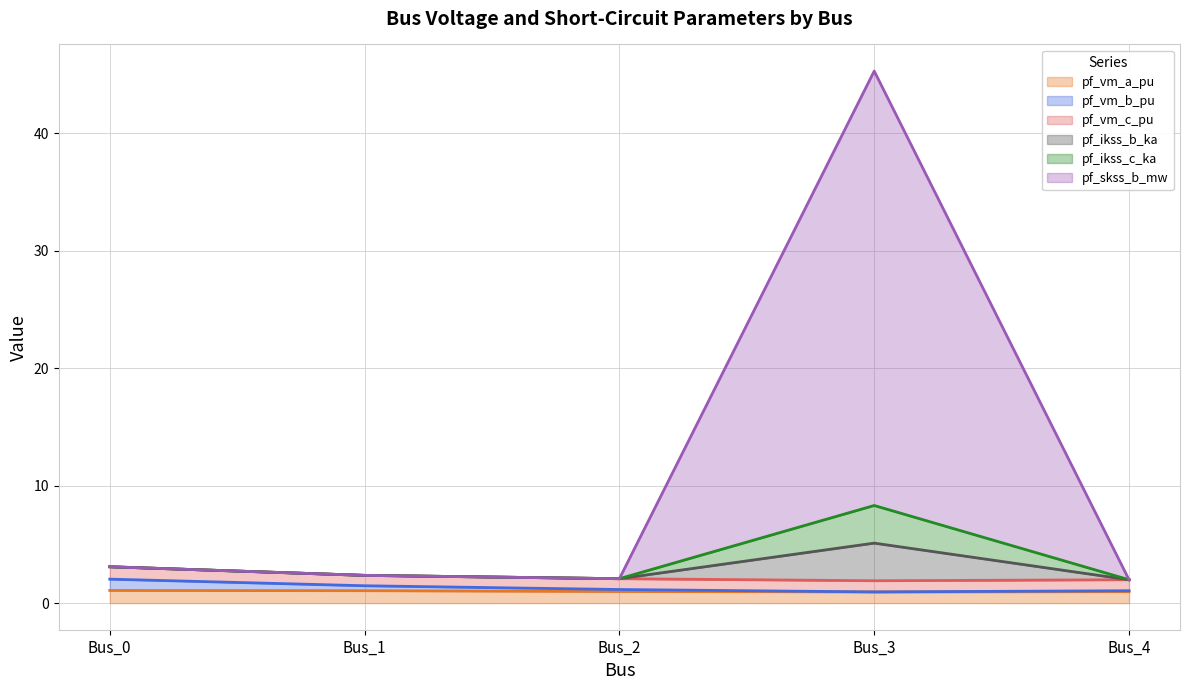

What is the average value of the pf_vm_a_pu series?

1.0